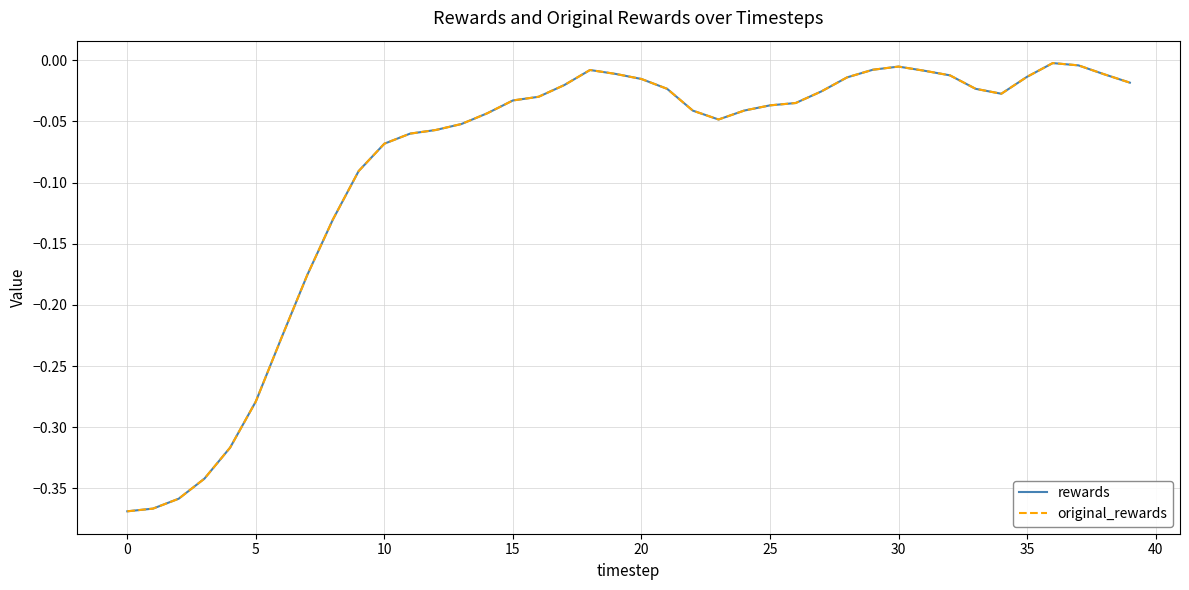

At which label is original_rewards closest to 0?

36